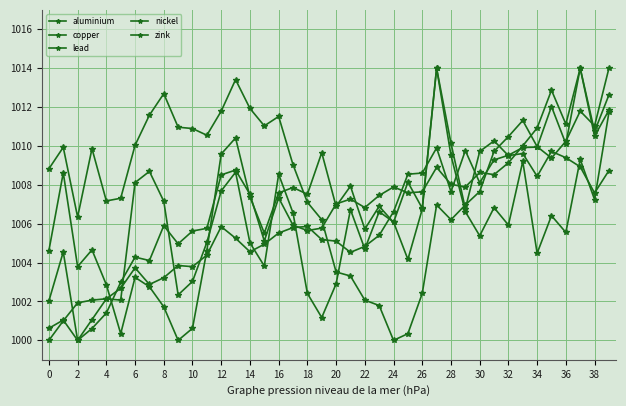

What is the sum of all zink values?

40254.0